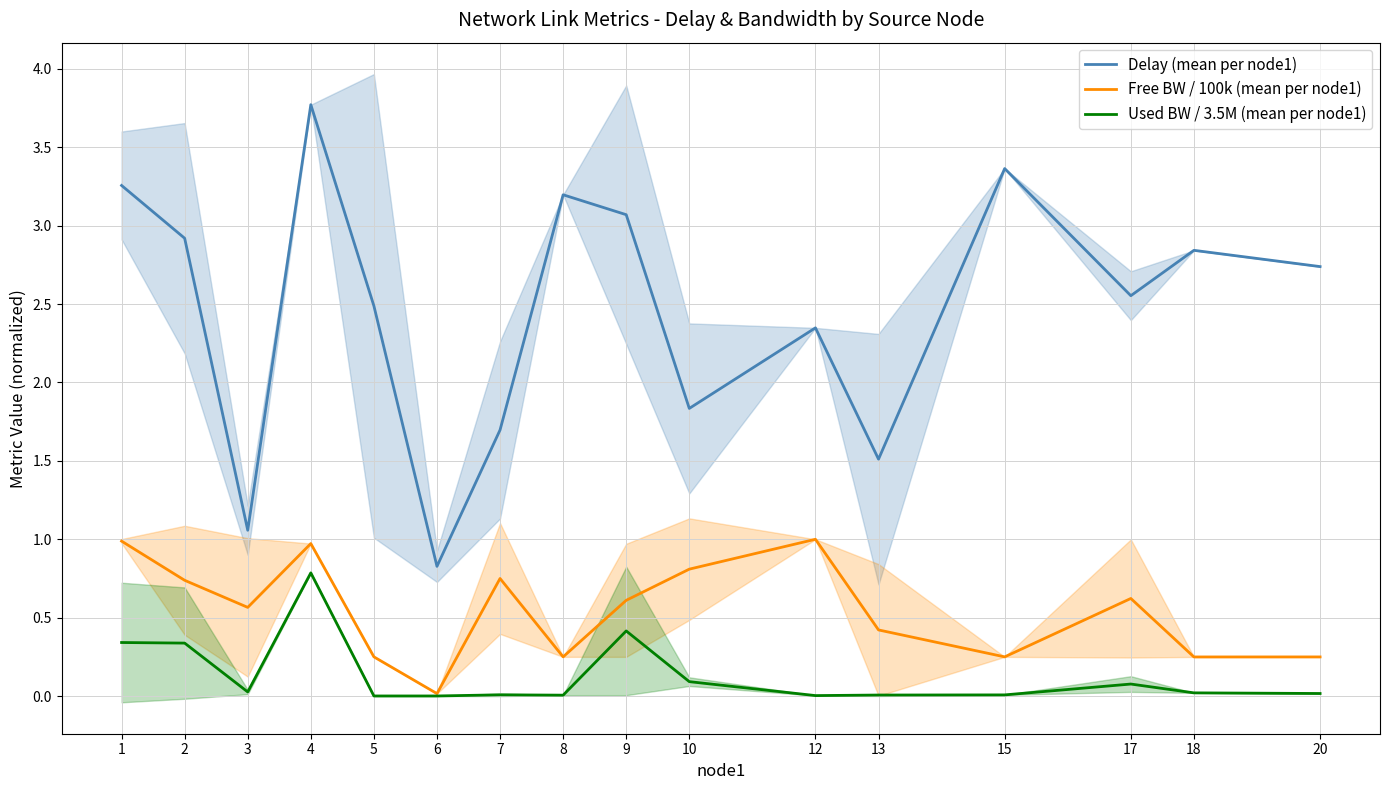

What is the average value of the Used BW / 3.5M (mean per node1) series?

0.1